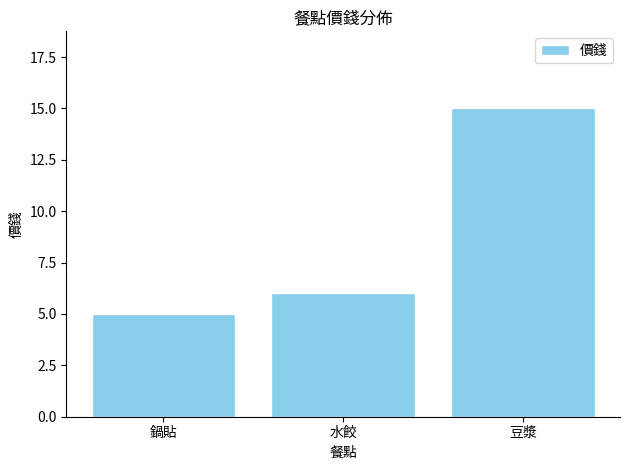

What is the average value?

9